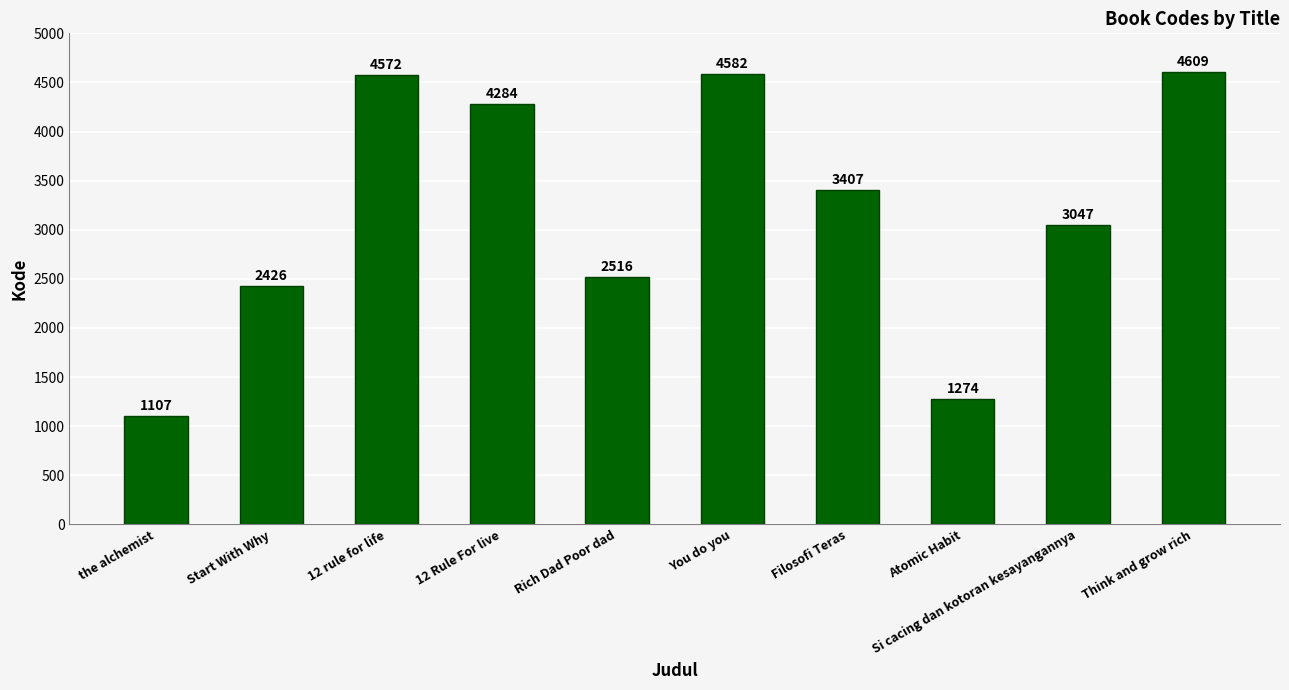

List the labels in order of value, largest first.

Think and grow rich, You do you, 12 rule for life, 12 Rule For live, Filosofi Teras, Si cacing dan kotoran kesayangannya, Rich Dad Poor dad, Start With Why, Atomic Habit, the alchemist